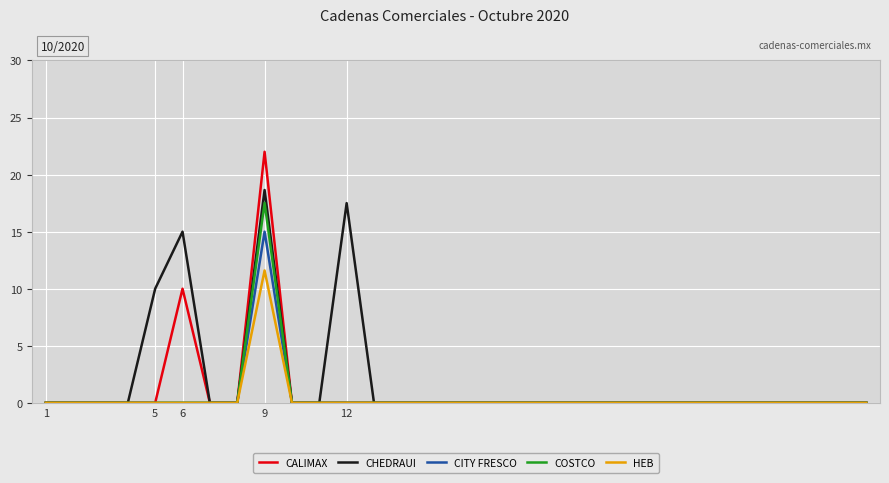

What is the greatest value displayed?

22.0